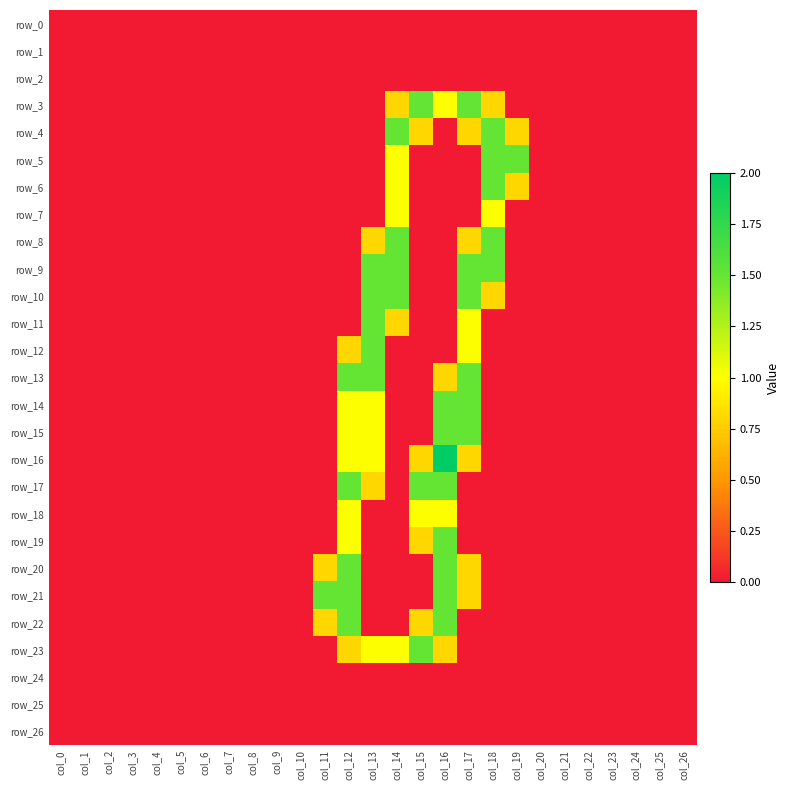

What is the sum of the row_9 values at col_17 and col_7?

1.5